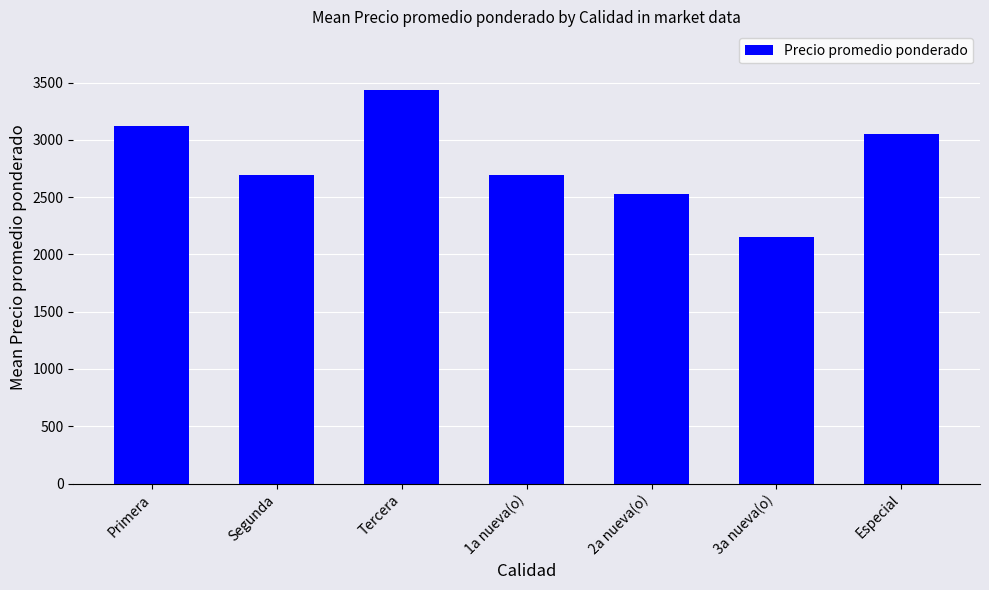

What is the greatest value displayed?

3433